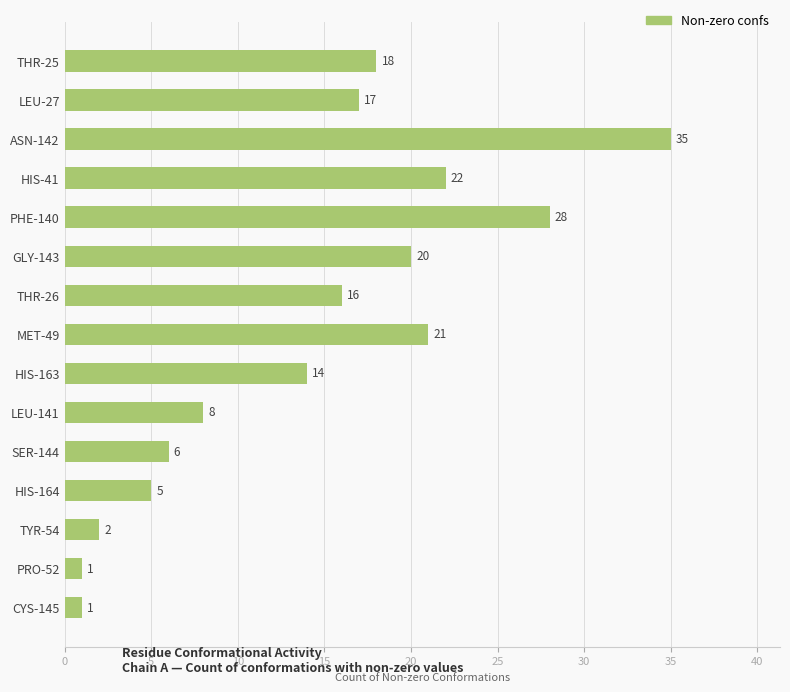

What is the sum of all values?

214